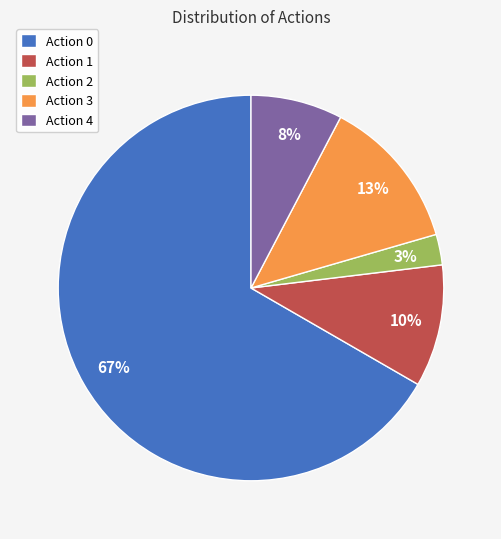

True or false: Action 3 accounts for 1% of the total.

False